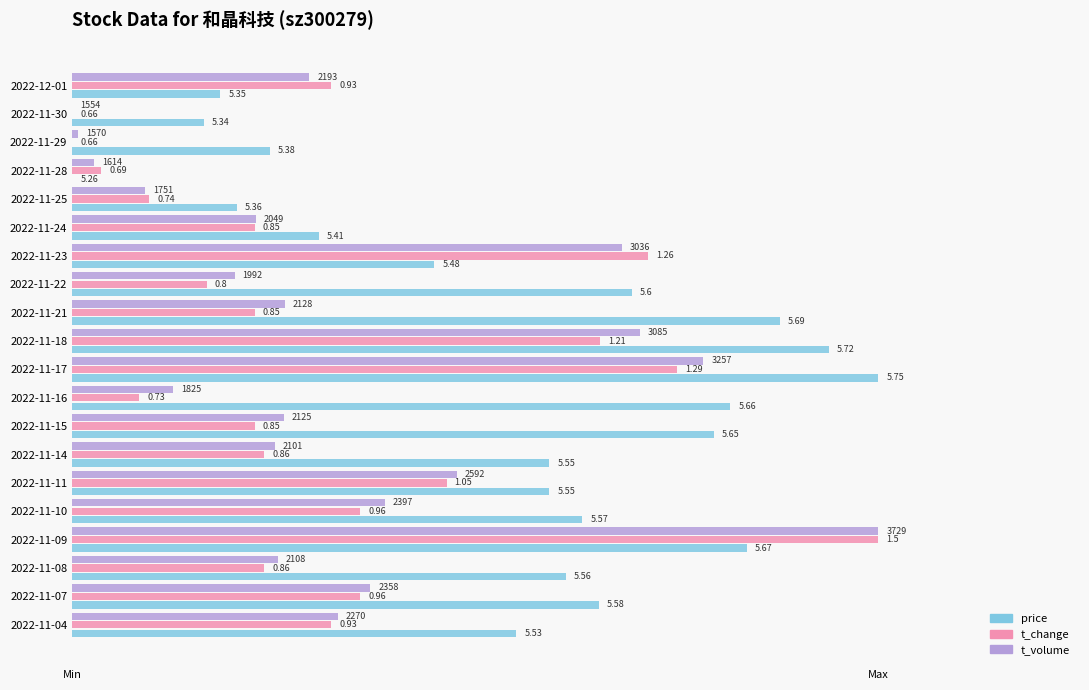

What are all the series names shown in the legend?

price, t_change, t_volume